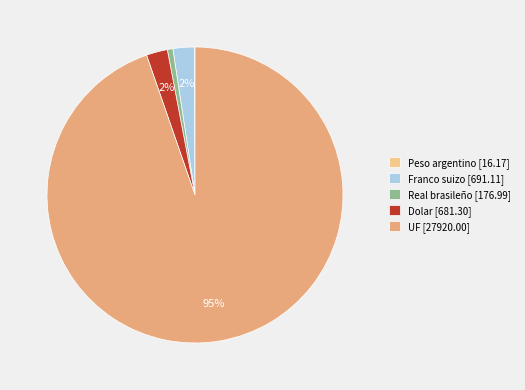

Approximately how many times larger is the value at Real brasileño compared to Dolar?

0.3